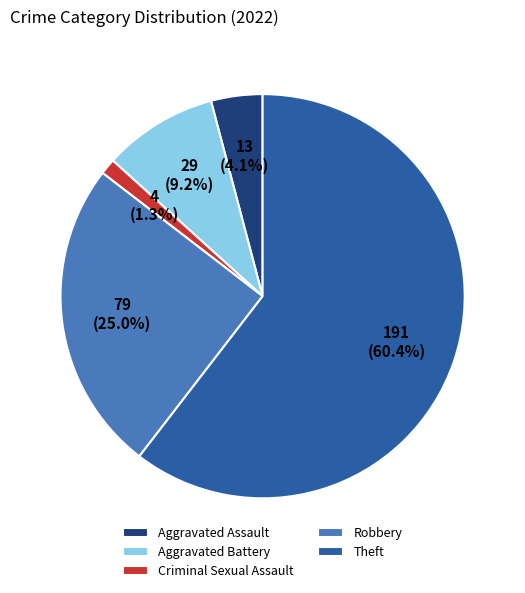

What is the majority slice?

Theft